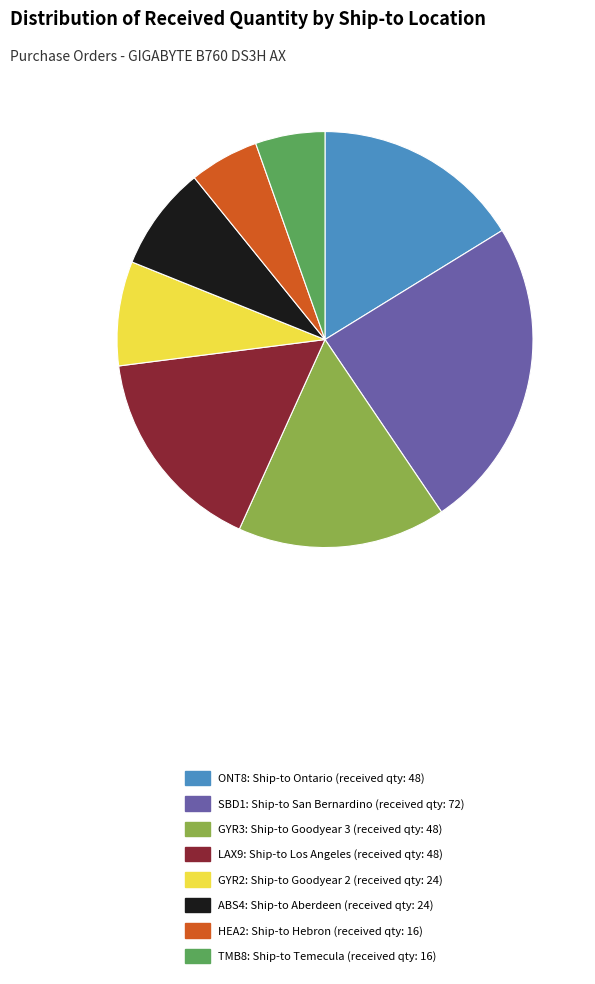

Is there a majority slice in this chart?

No